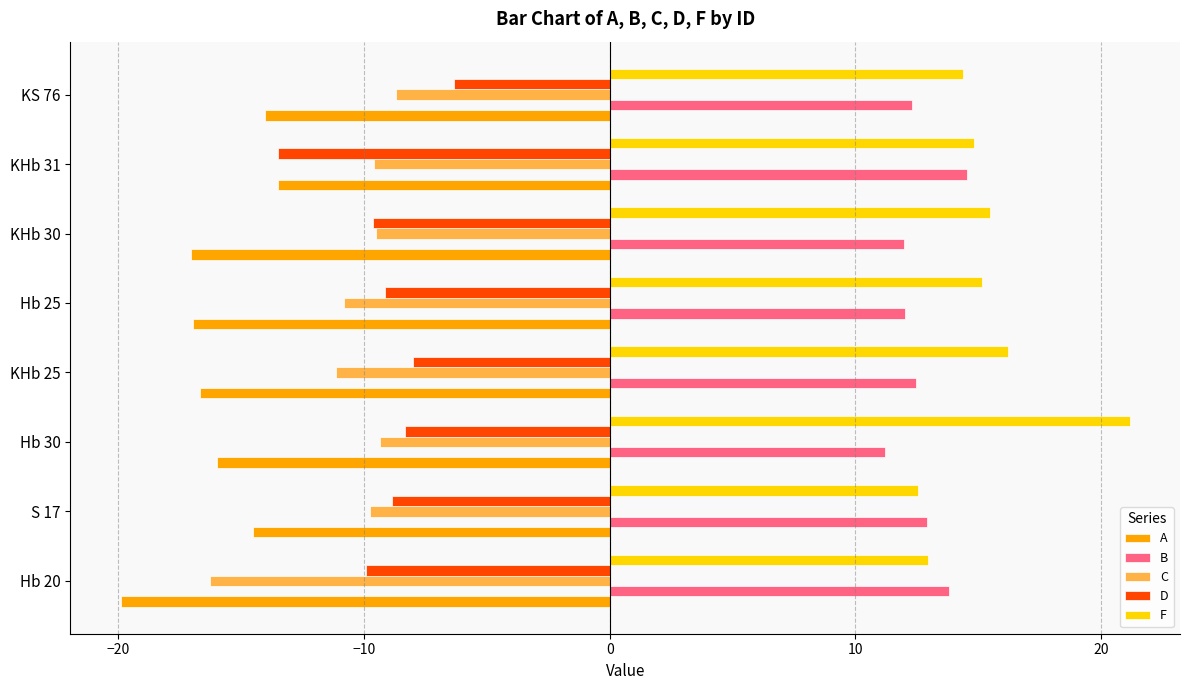

List the series in order of their peak value, lowest first.

A, C, D, B, F